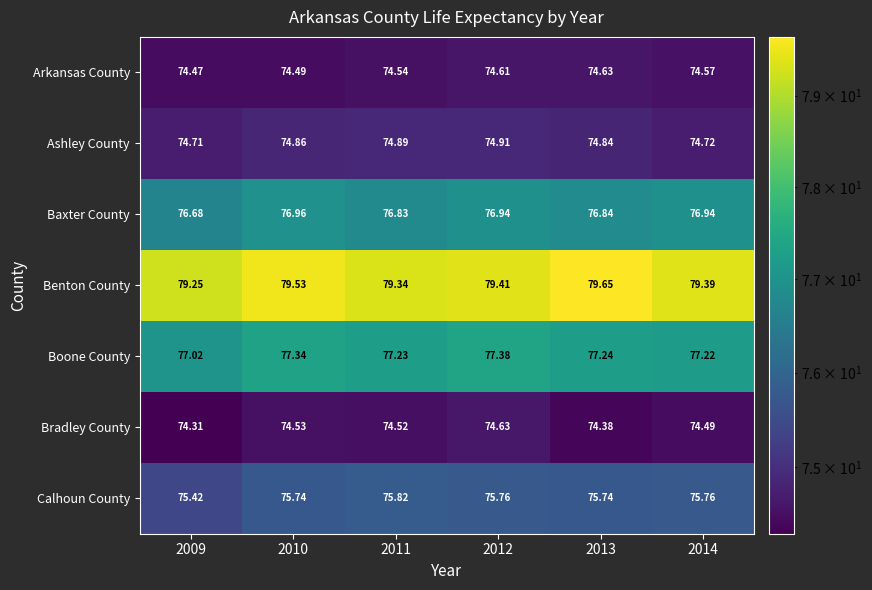

Rank the series at 2011 from highest to lowest value.

Benton County, Boone County, Baxter County, Calhoun County, Ashley County, Arkansas County, Bradley County